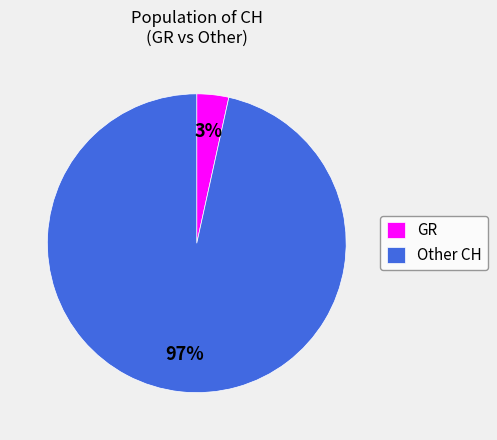

Combined, do Other CH and GR account for over 50%?

Yes